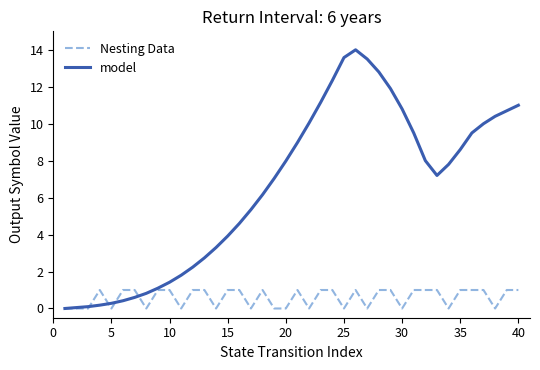

Rank the series by their maximum value, from lowest to highest.

Nesting Data, model